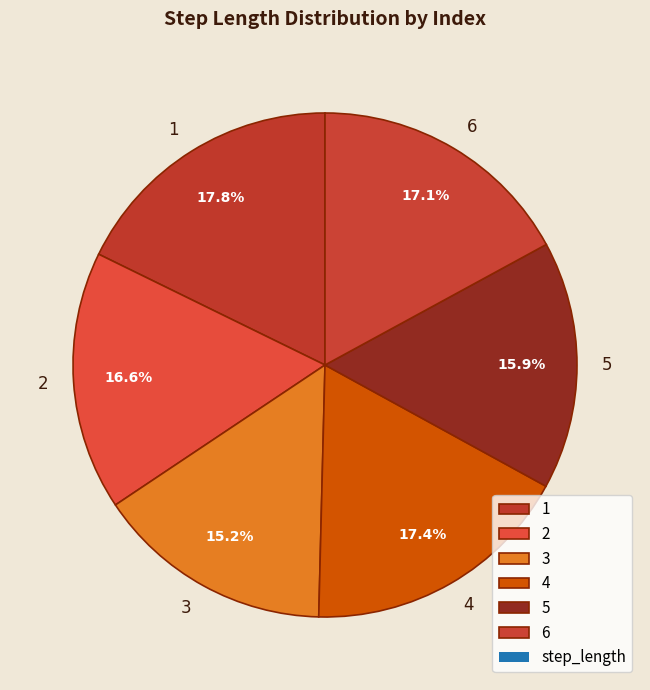

How many segments does this pie chart have?

6